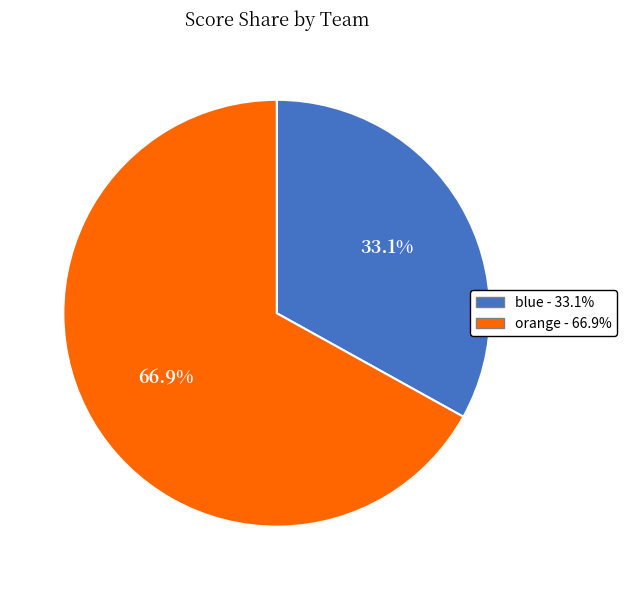

Approximately how many times larger is the value at orange compared to blue?

2.0